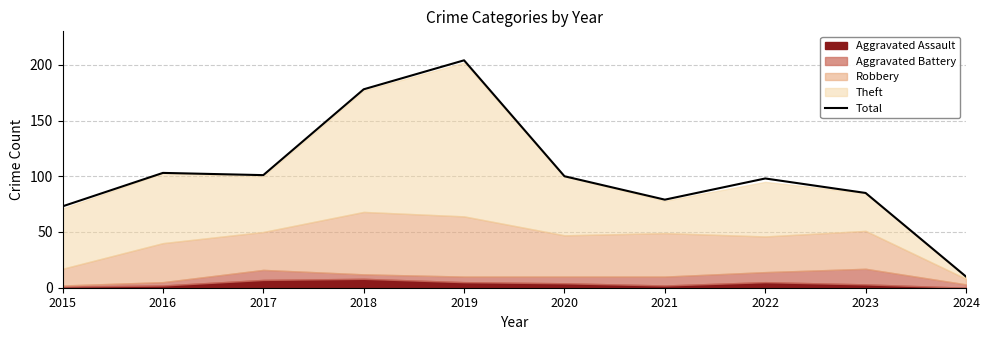

List the labels in order of value, largest first.

2019, 2018, 2016, 2017, 2020, 2022, 2023, 2021, 2015, 2024